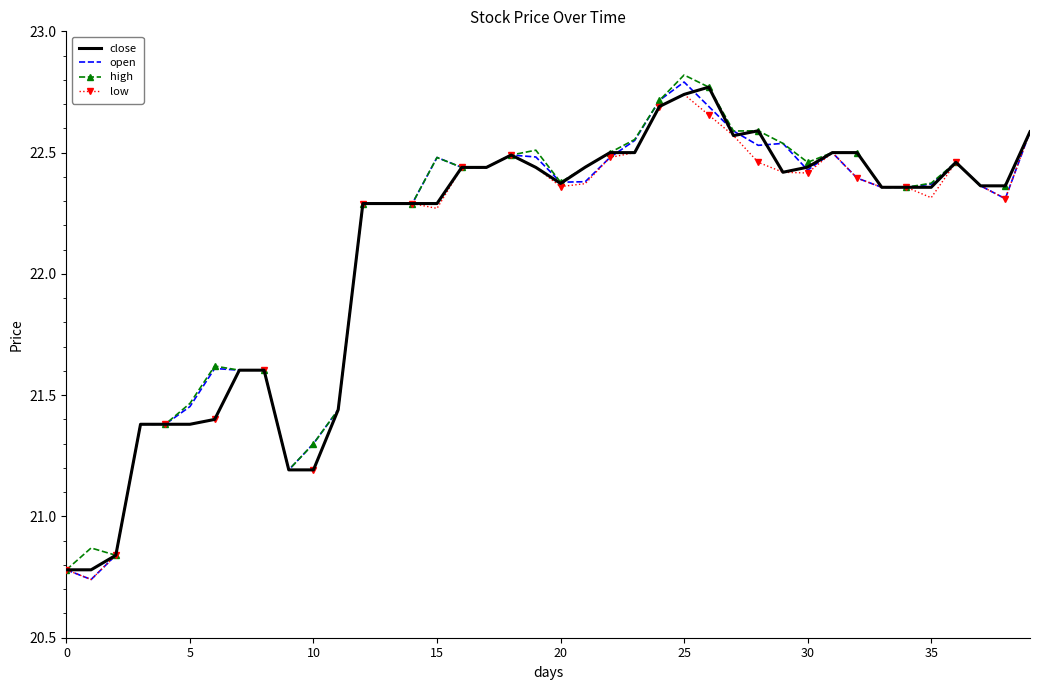

At how many categories does at least one series exceed 21?

37